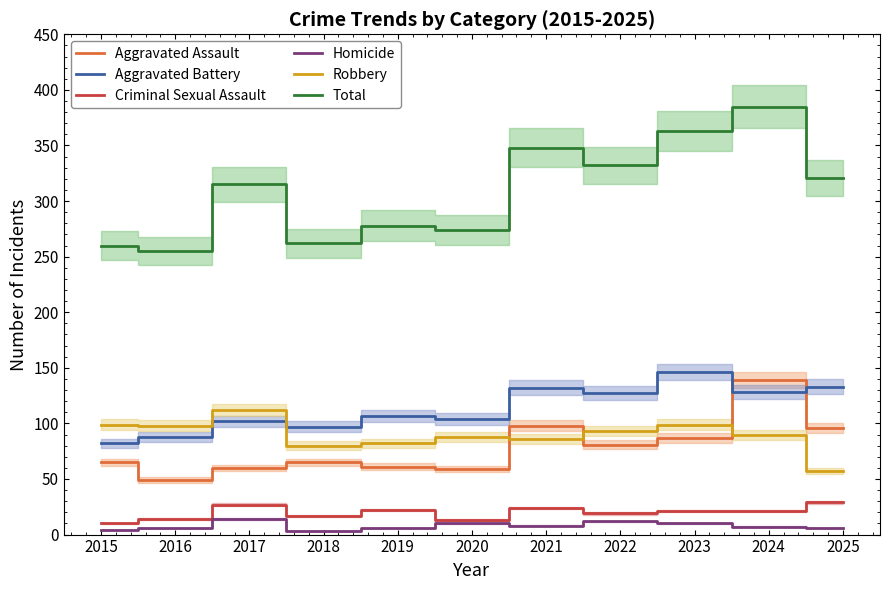

Where is the first local minimum for Aggravated Battery?

2018